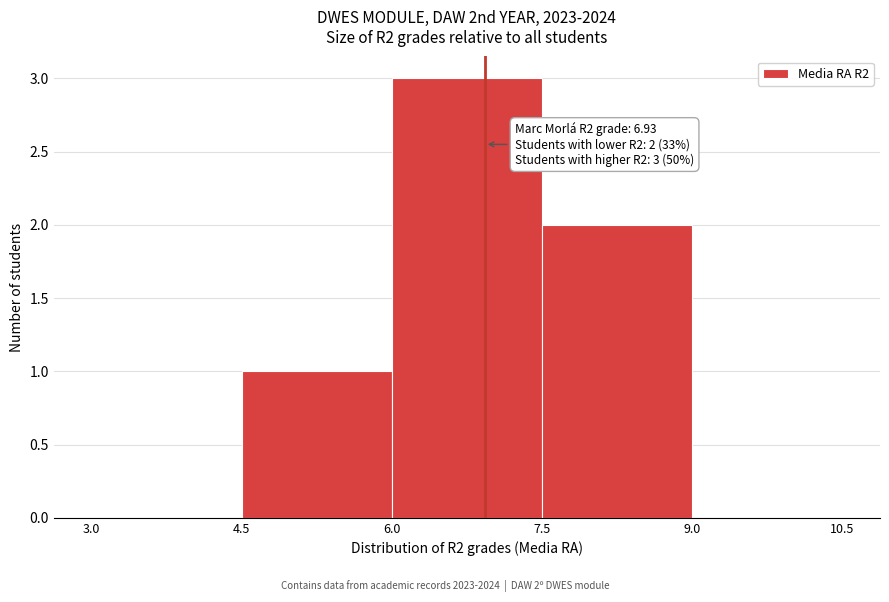

Over which range of the x-axis is the bar tallest?

6.0 to 7.5